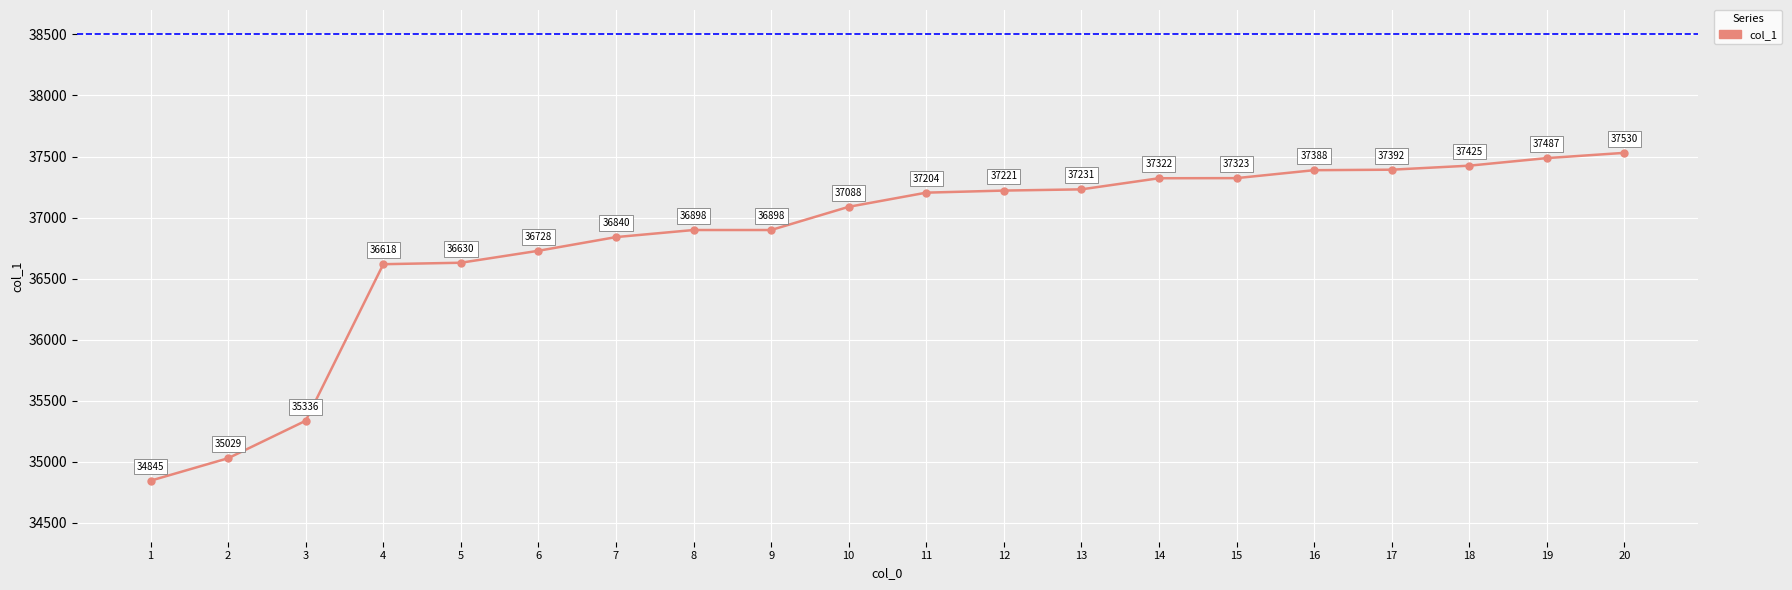

Between 3 and 9, which is larger?

9